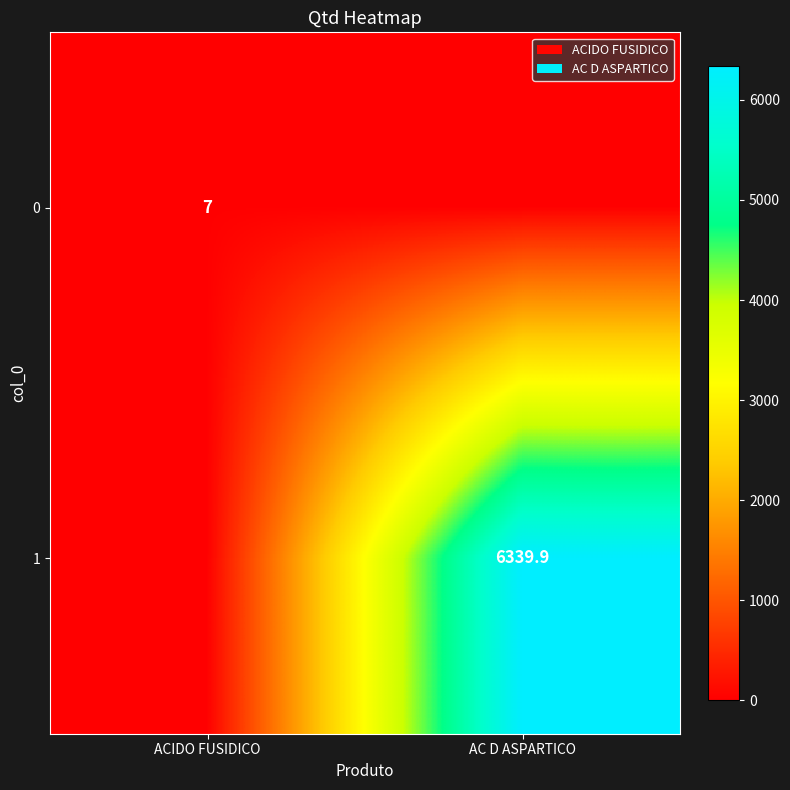

The 0 series shows 10.9 at ACIDO FUSIDICO. True or false?

False